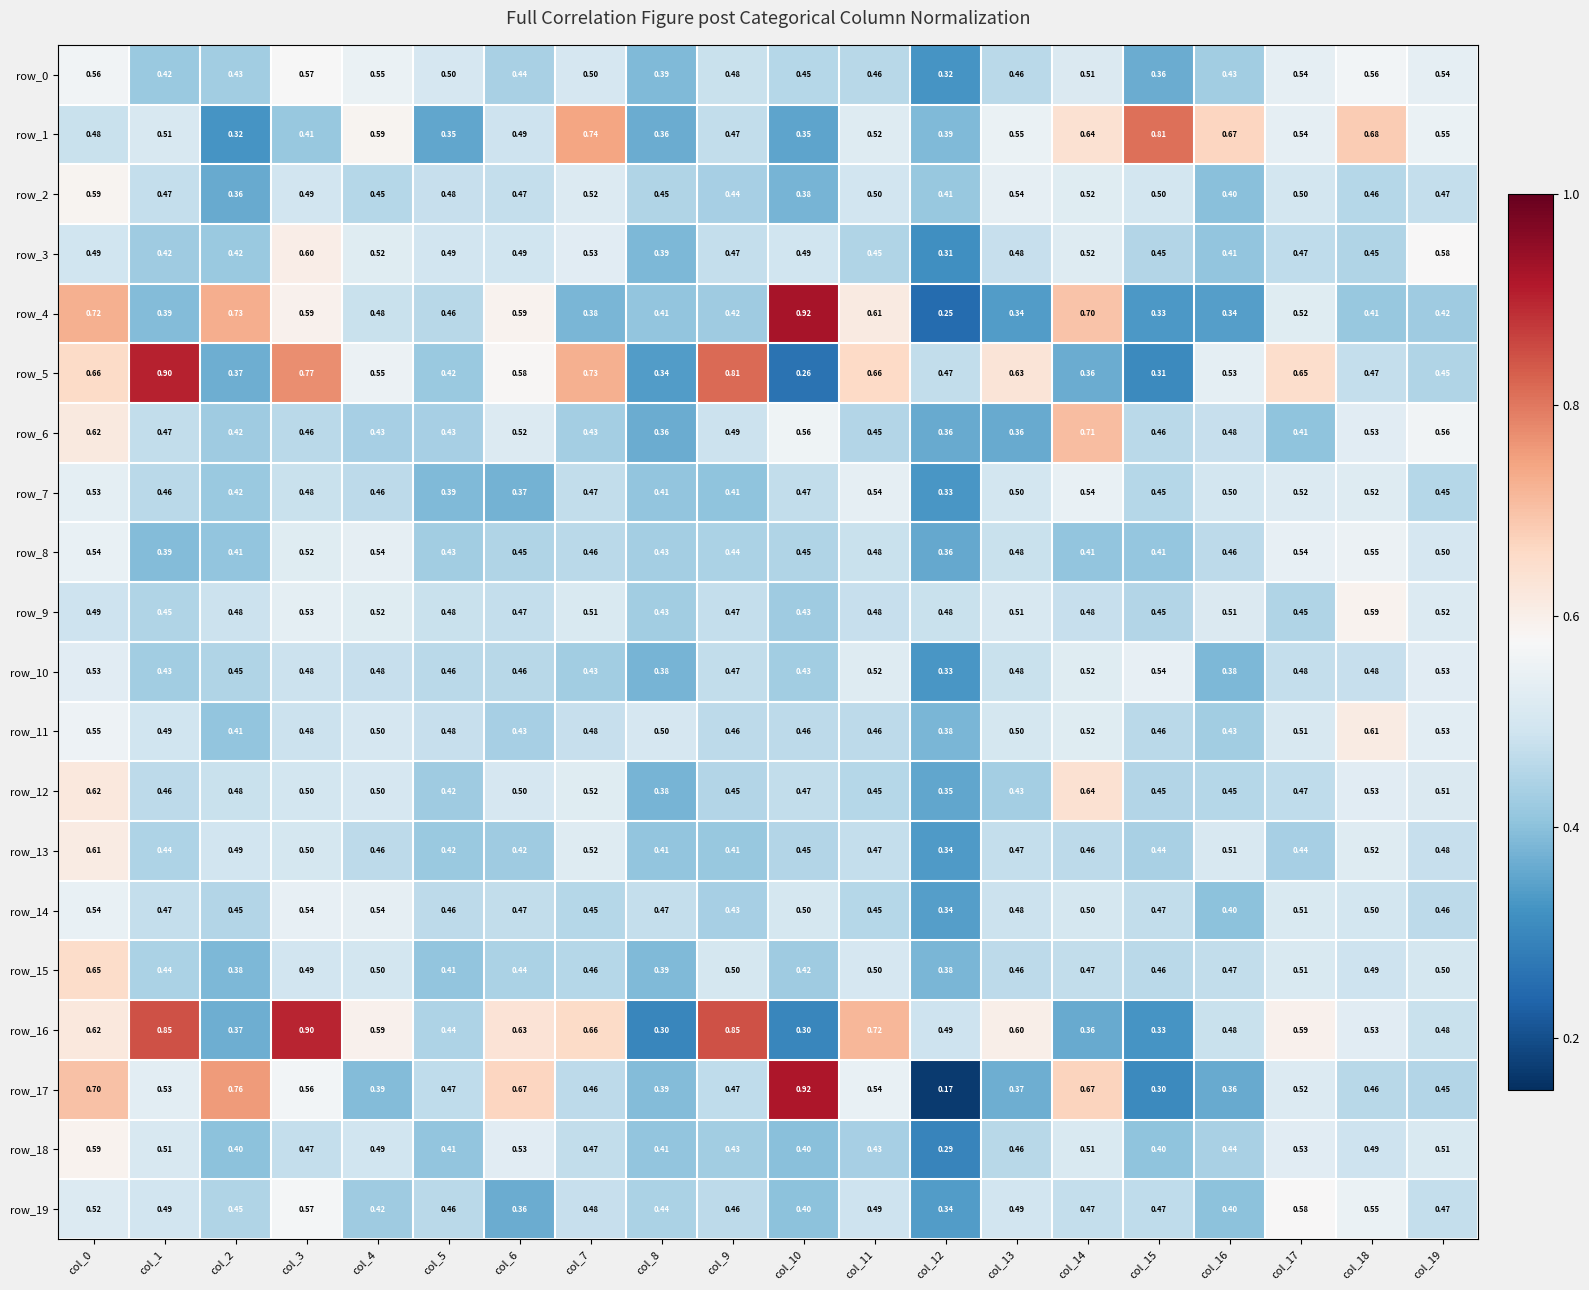

Is the value of row_8 at col_15 greater than the value of row_11 at col_6?

No